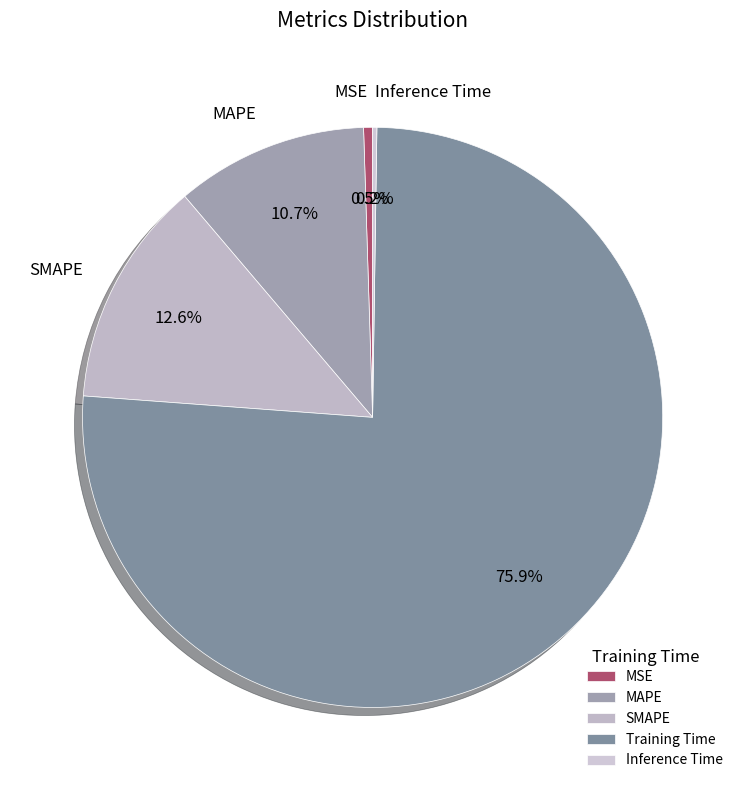

Is it true that MAPE is 11% of the pie?

True